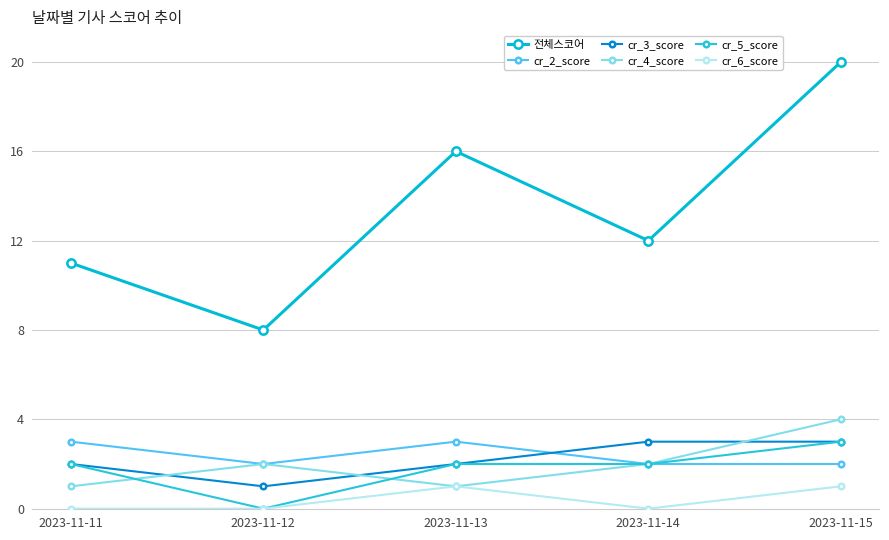

At which category does cr_4_score reach its first local valley?

2023-11-13